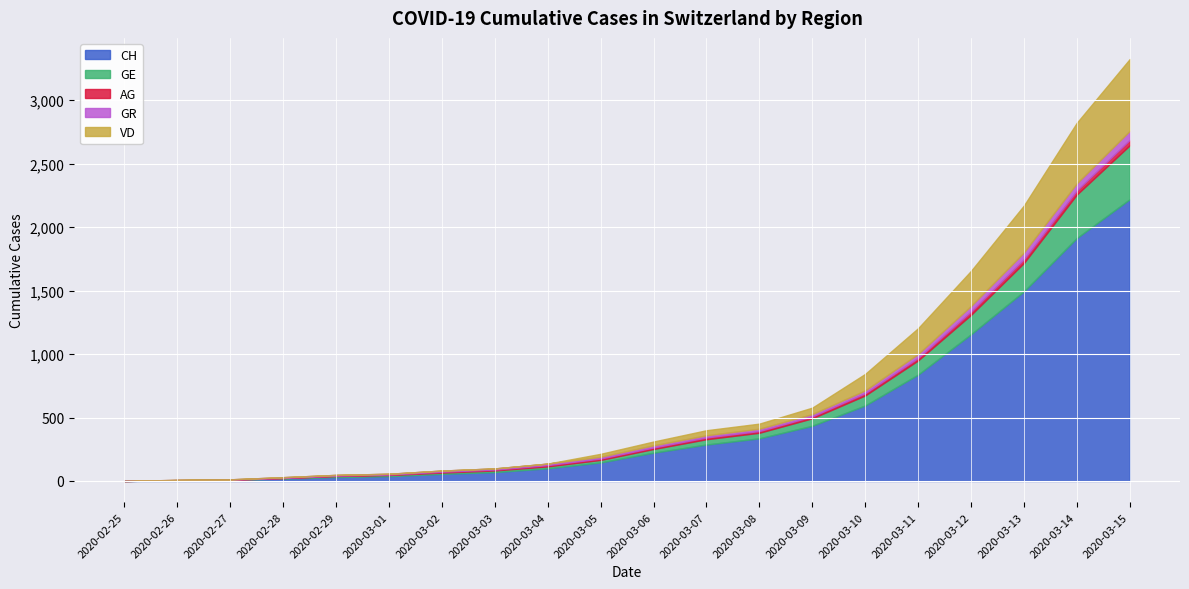

What value does the GR series have at 2020-03-12?

43